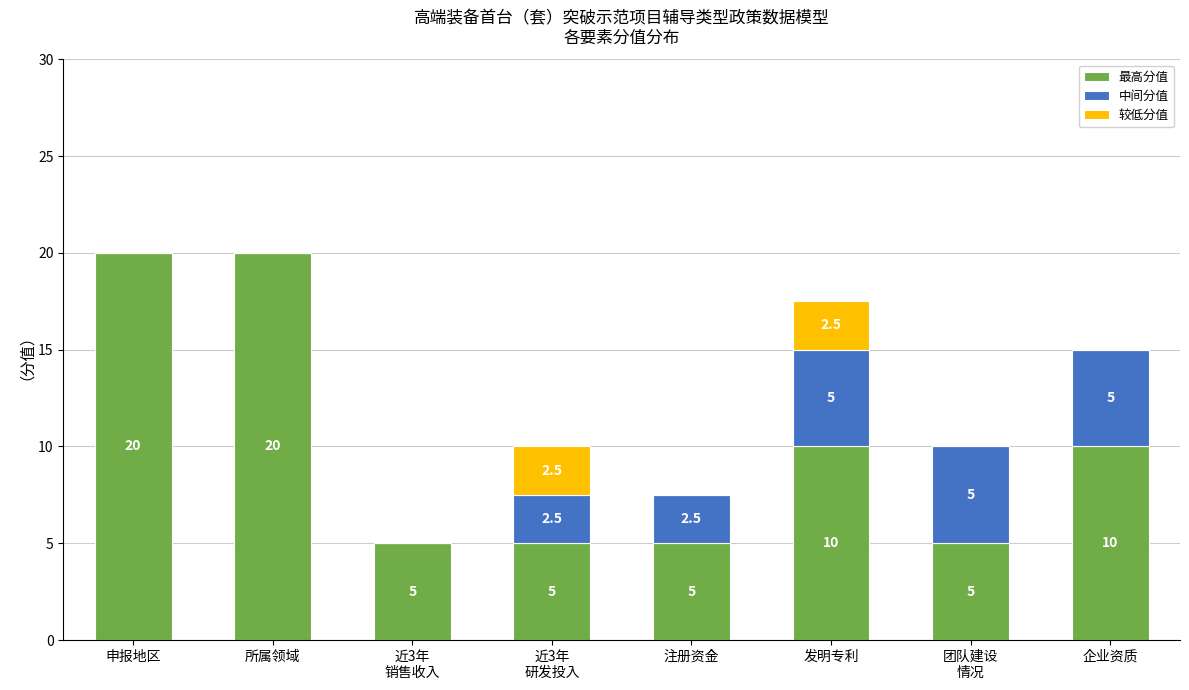

How many 最高分值 values are between 5 and 20?

8